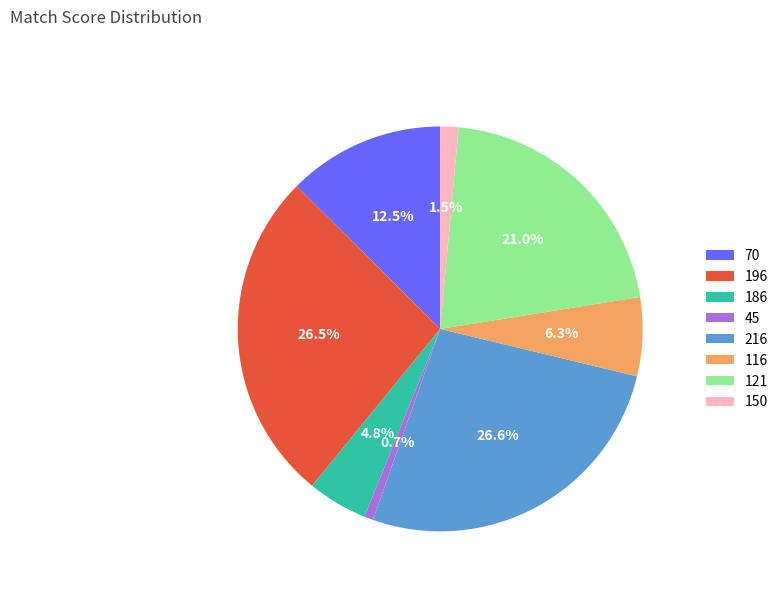

Is there any slice that represents more than half of the pie?

No